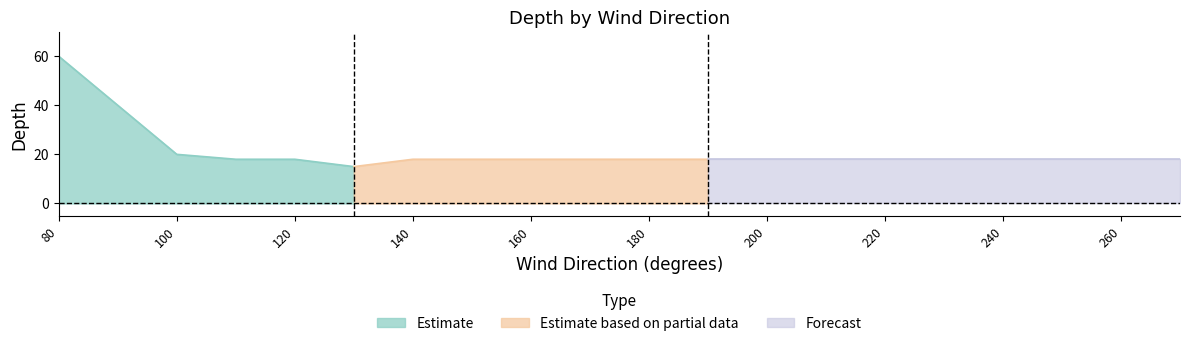

List the labels in order of value, largest first.

80, 90, 100, 110, 120, 140, 150, 160, 170, 180, 190, 200, 210, 220, 230, 240, 250, 260, 270, 130